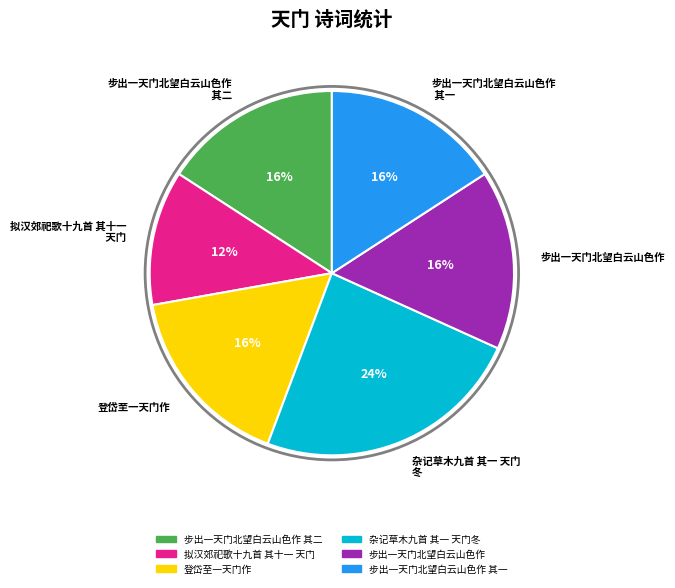

To the nearest percent, what is the average slice percentage?

17%